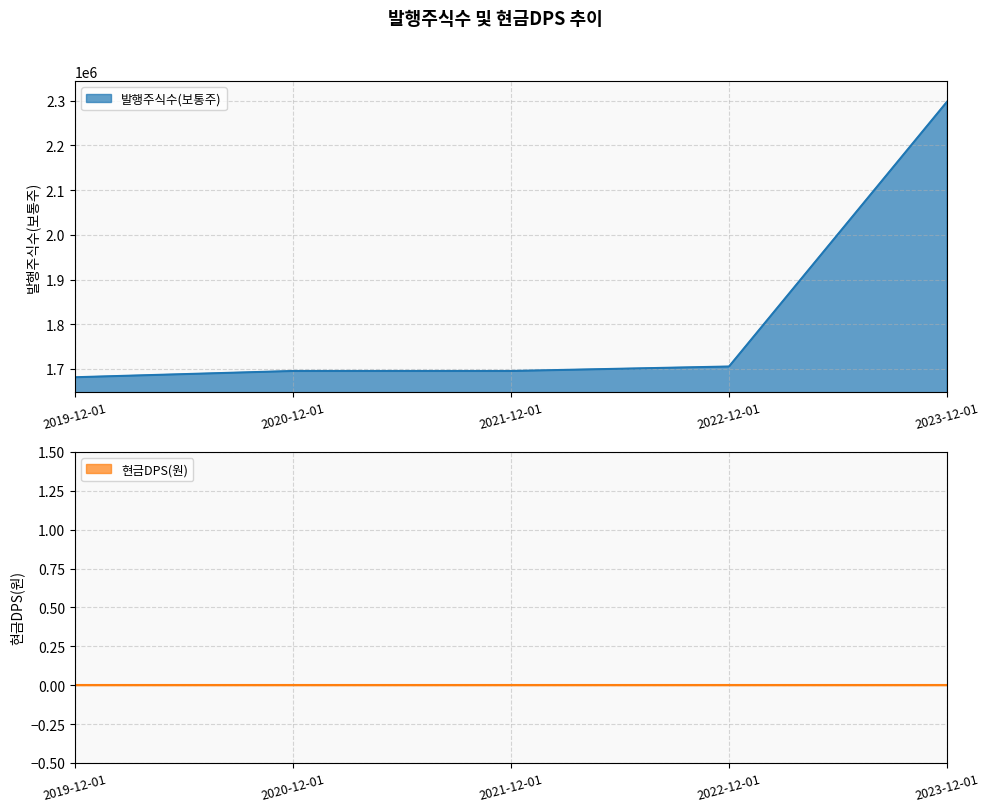

What is the label of the 2nd point from the right?

2022-12-01